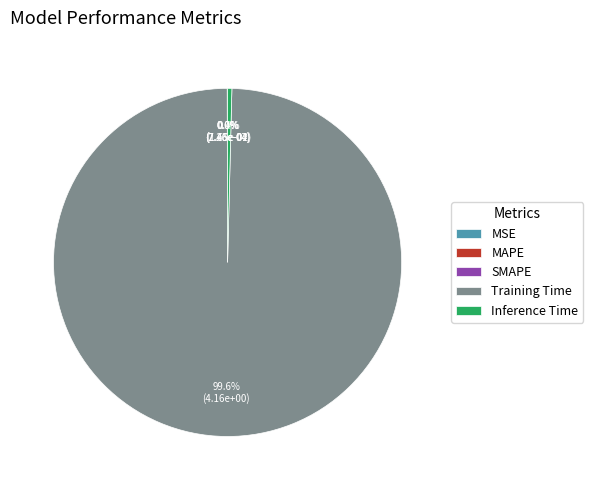

Which slice is the largest?

Training Time